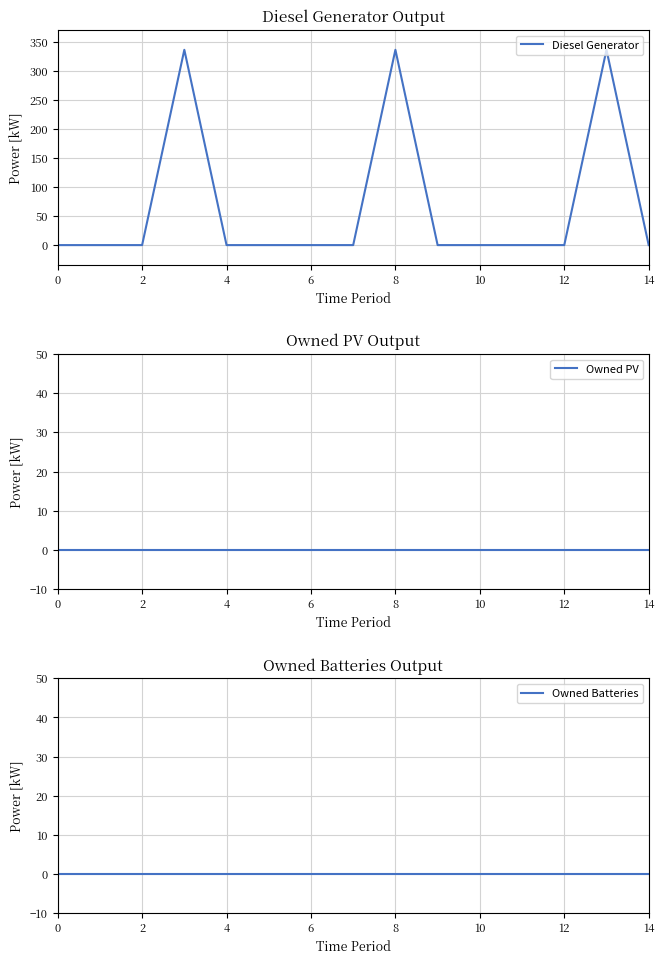

At how many categories does at least one series exceed 312?

3